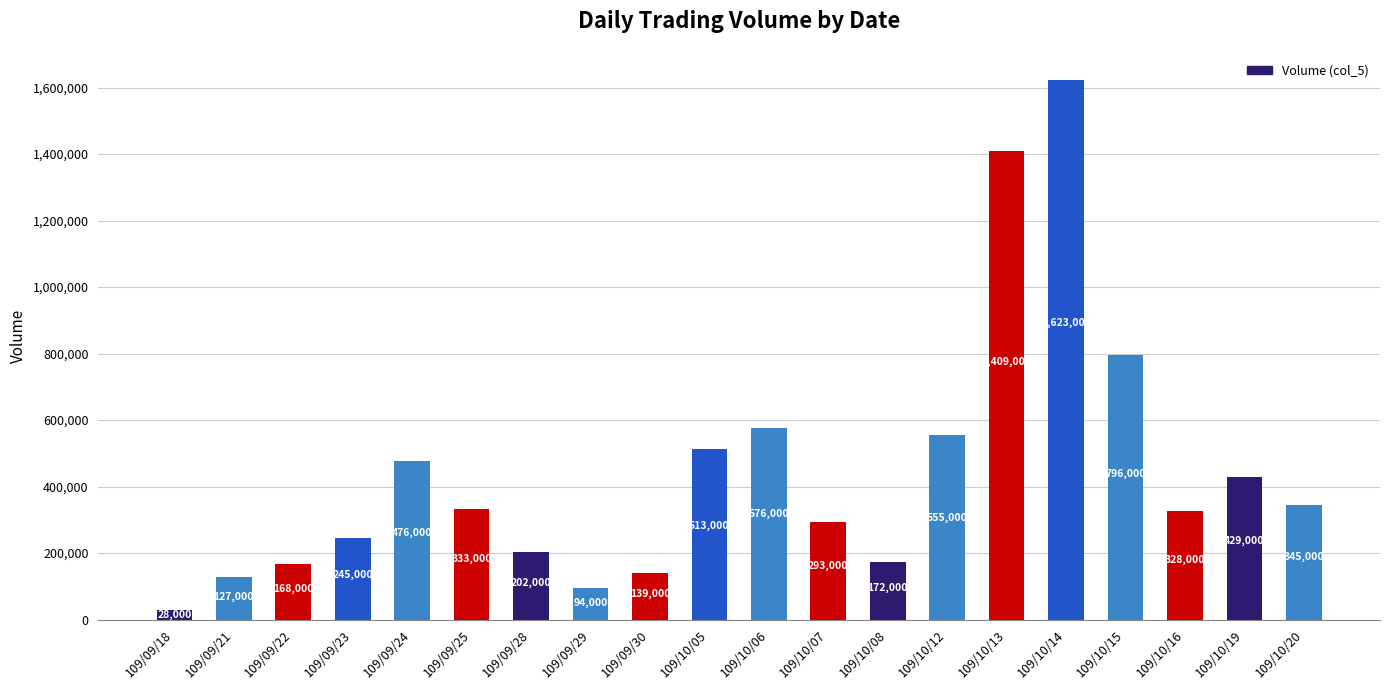

Reading left to right, transcribe all the data shown in this chart.

109/09/18=28000	109/09/21=127000	109/09/22=168000	109/09/23=245000	109/09/24=476000	109/09/25=333000	109/09/28=202000	109/09/29=94000	109/09/30=139000	109/10/05=513000	109/10/06=576000	109/10/07=293000	109/10/08=172000	109/10/12=555000	109/10/13=1409000	109/10/14=1623000	109/10/15=796000	109/10/16=328000	109/10/19=429000	109/10/20=345000